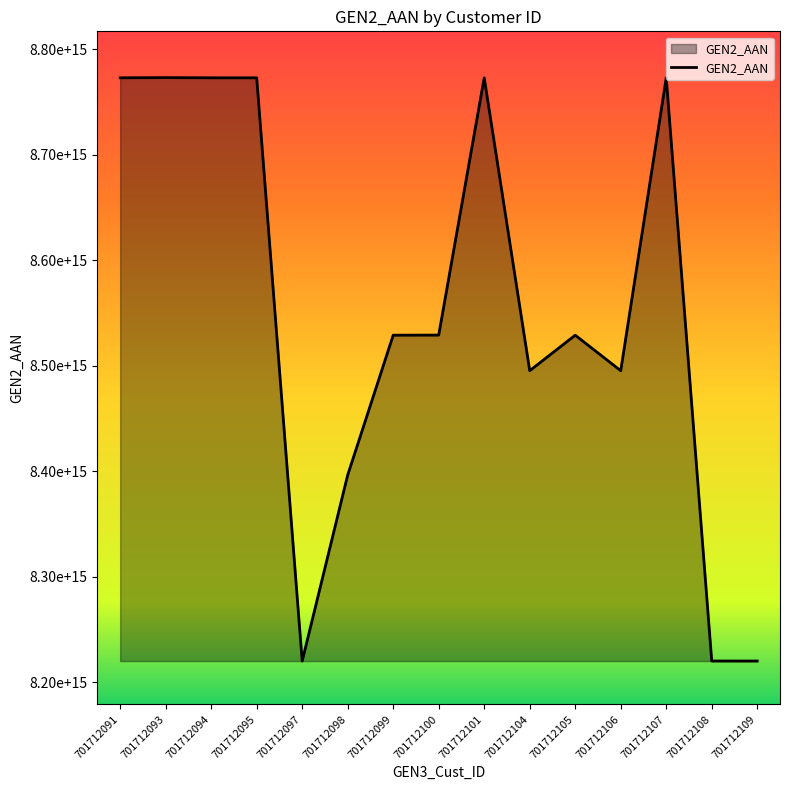

Does the chart display data point markers on the line(s)?

No